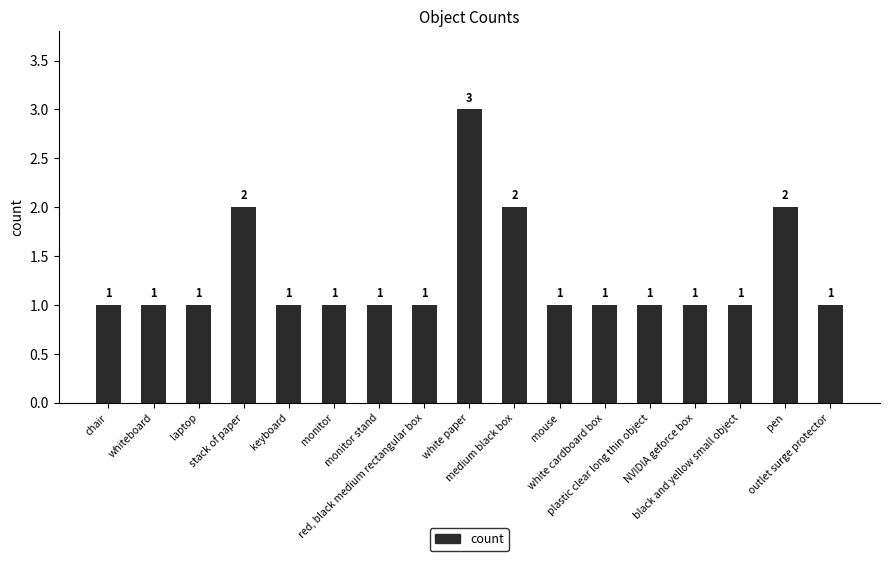

Approximately how many times larger is the value at mouse compared to laptop?

1.0